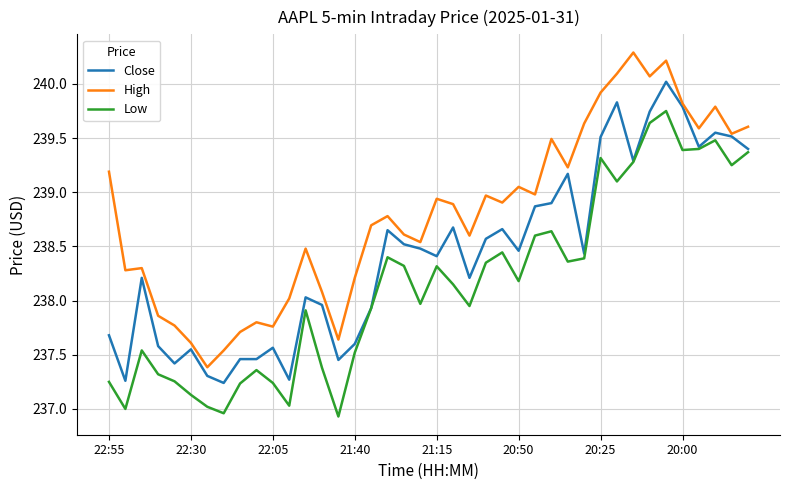

Rank the series by their maximum value, from lowest to highest.

Low, Close, High